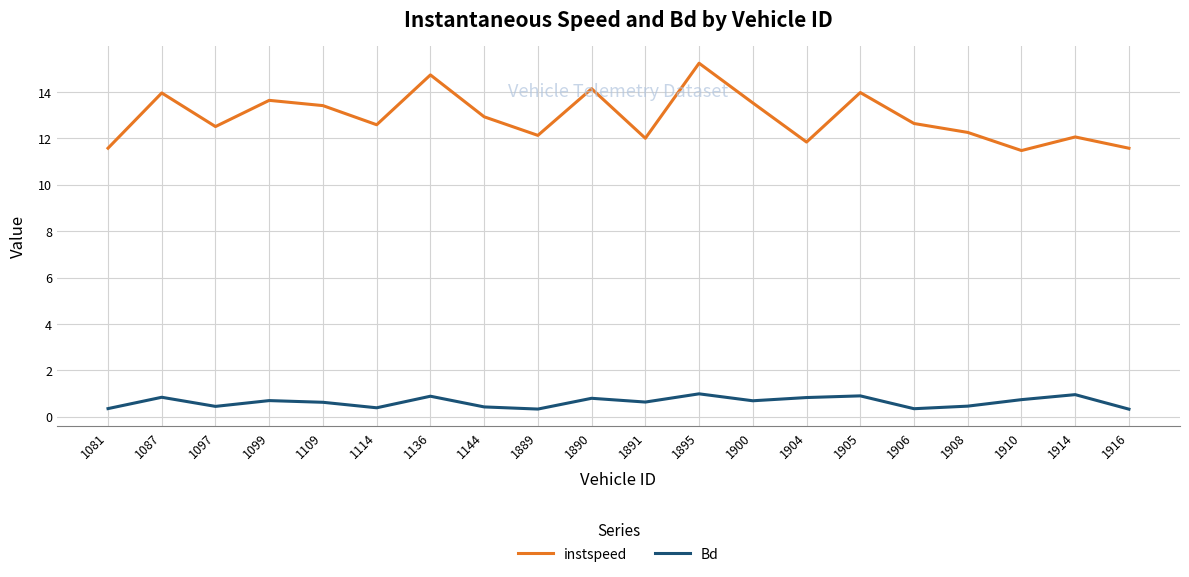

What is the minimum value shown in the chart?

0.3